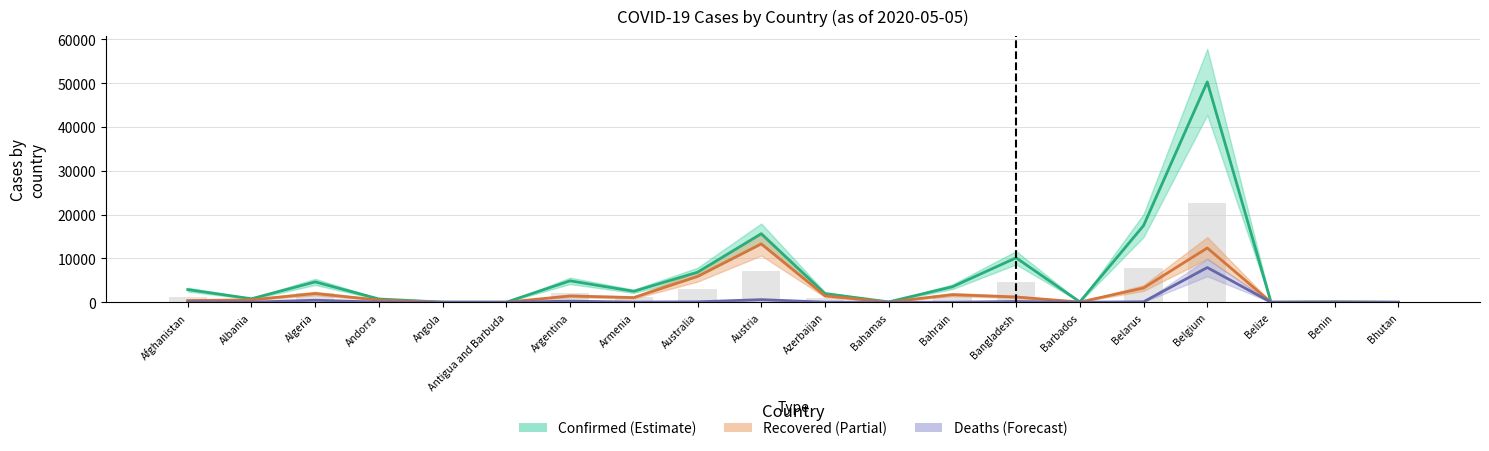

Which series changed the most between Armenia and Bangladesh?

Confirmed